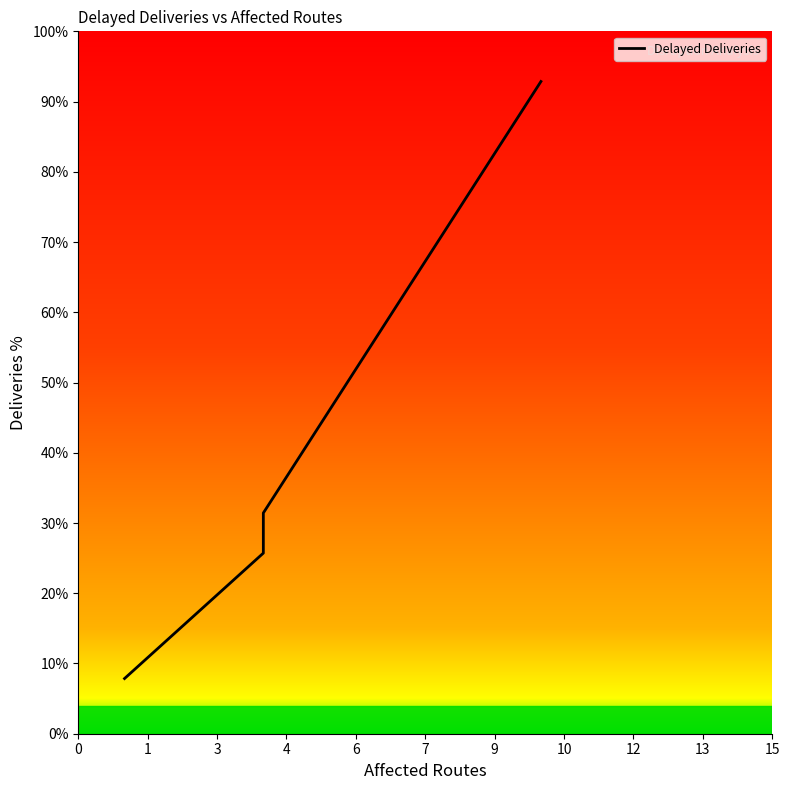

What is the difference between the maximum and minimum values?

85.0